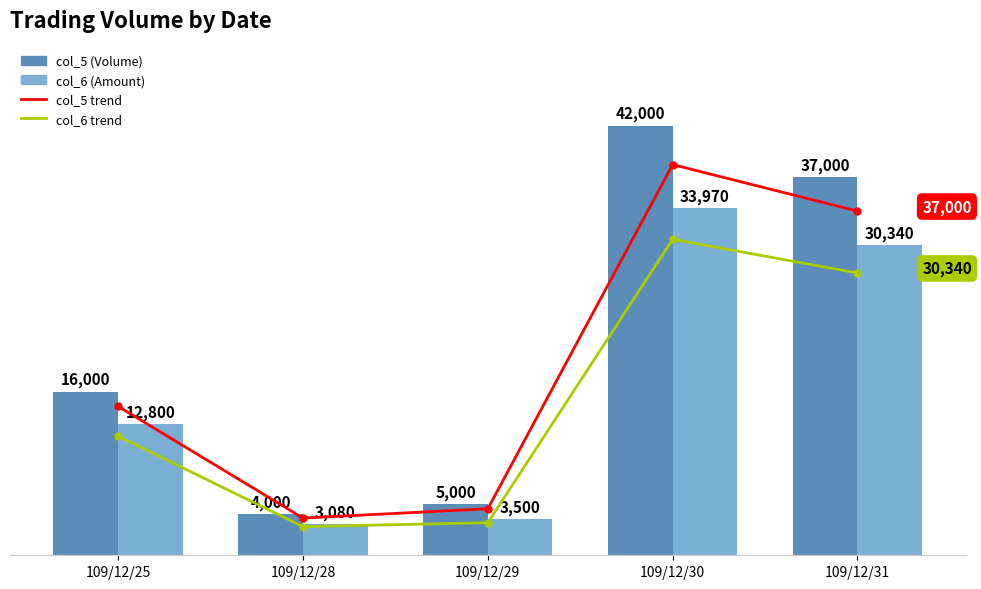

What is the value of the col_6 trend bar at the 5th from the left?

30340